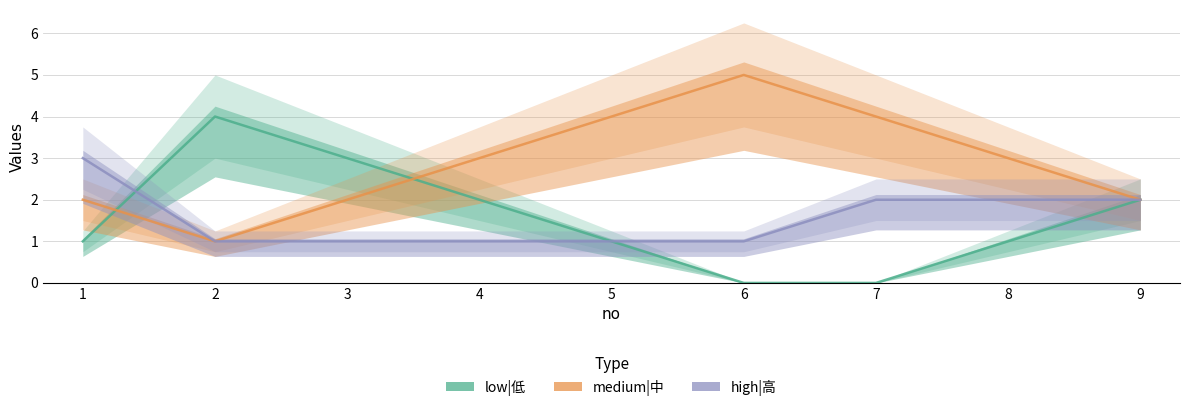

Rank the categories by medium|中 value from lowest to highest.

2, 1, 3, 9, 4, 8, 5, 7, 6